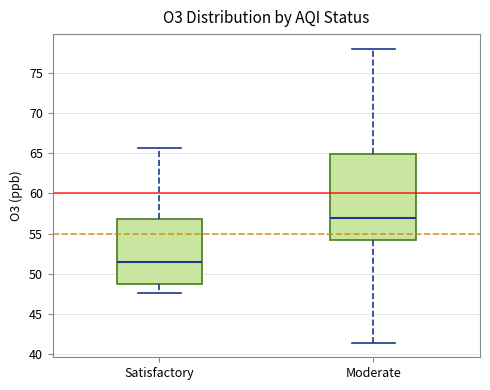

Reading left to right, transcribe this box plot: for each box, give where its median line is, the range the box spans, and where its two whiskers end, as read against the y-axis. The values are not printed on the chart, so give them approximately, as read against the axis.

Satisfactory: median 51.5, box 48.5 to 57.0, whiskers 47.5 to 65.5
Moderate: median 57.0, box 54.5 to 65.0, whiskers 41.5 to 78.0